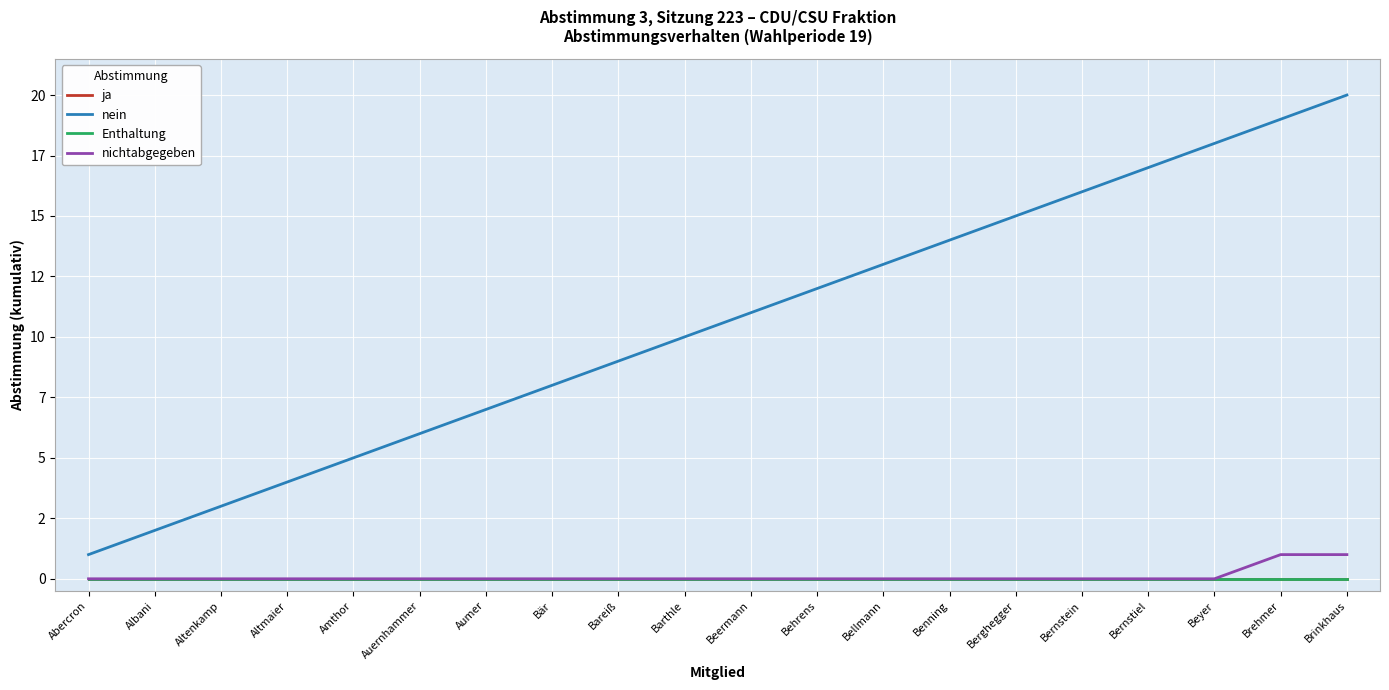

Is this an area chart (filled region under the line)?

No